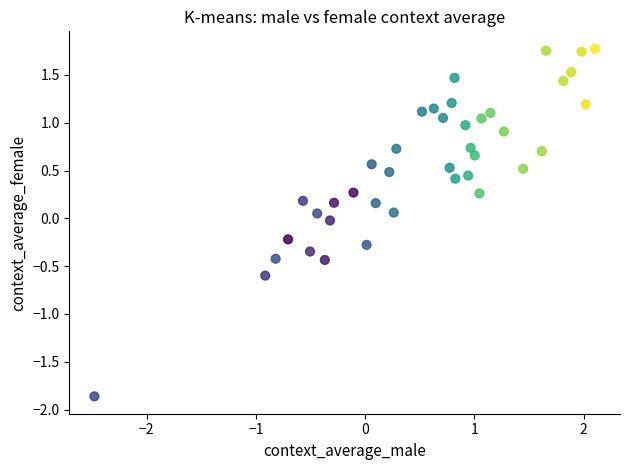

What is the range of X values (max minus min)?

4.6